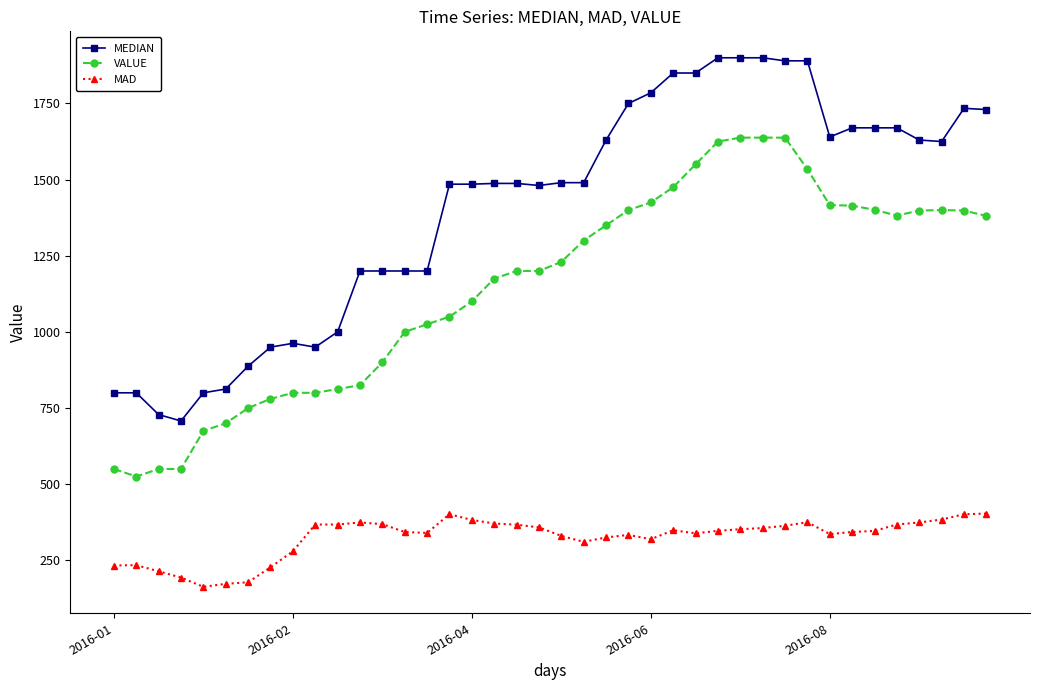

What is the difference between the second highest and second lowest values in the MAD series?

228.8